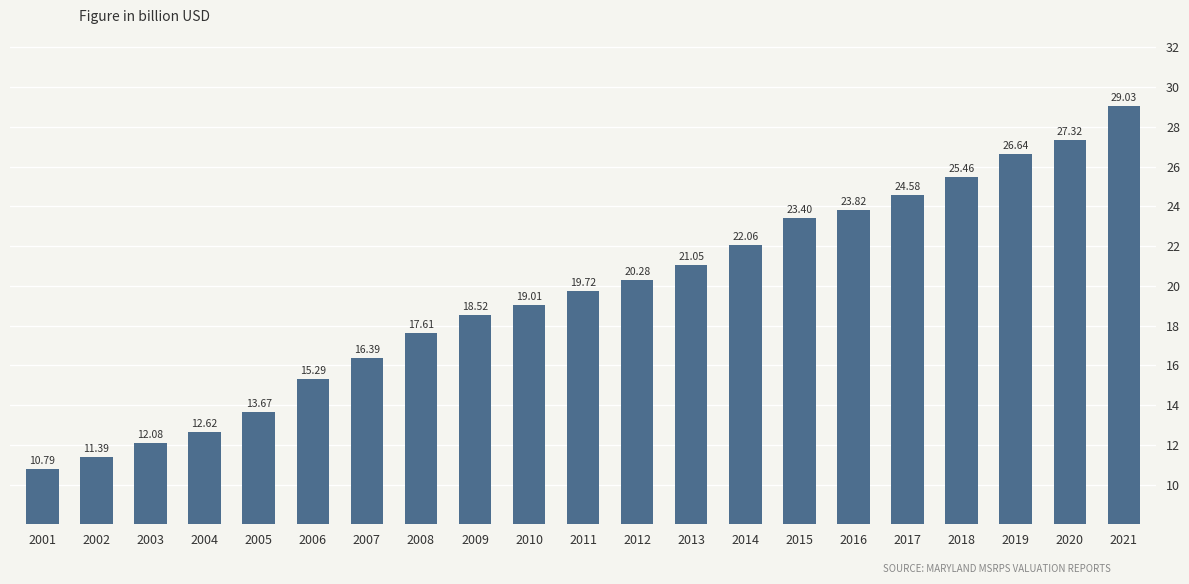

Where does the data first go above 19?

2010